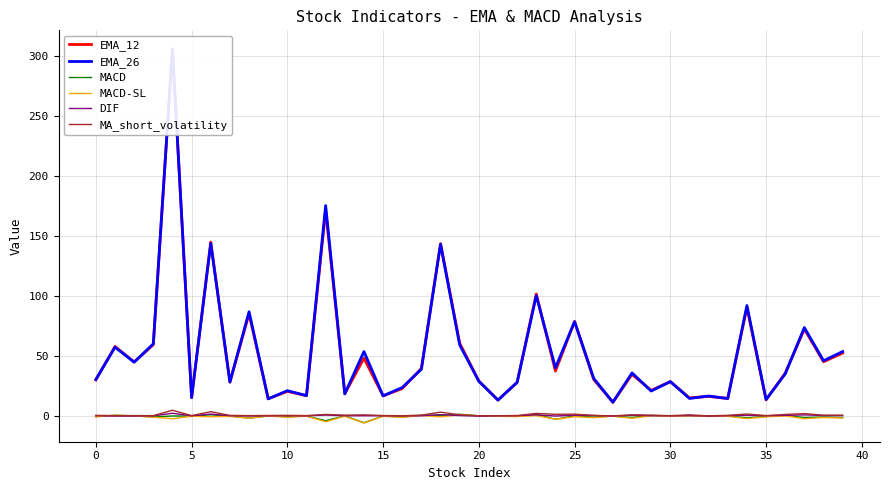

What is the difference between the maximum and second lowest values in the EMA_12 series?

292.4